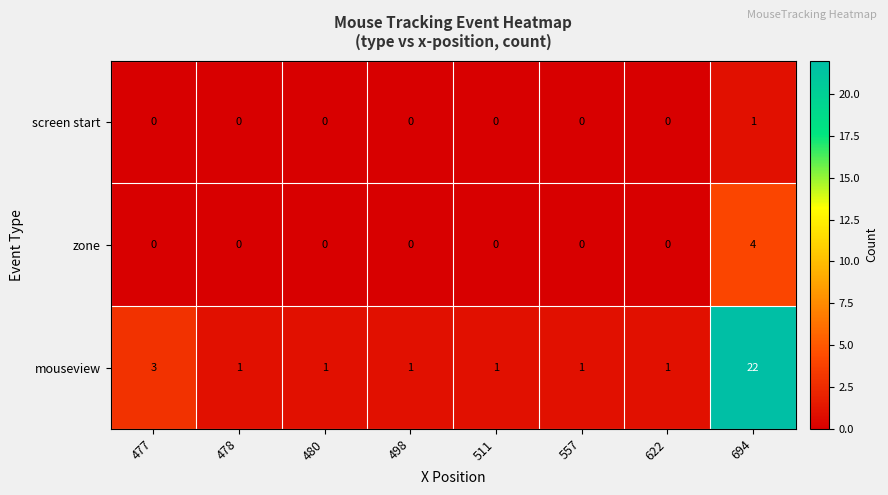

At which label does zone reach its peak?

694